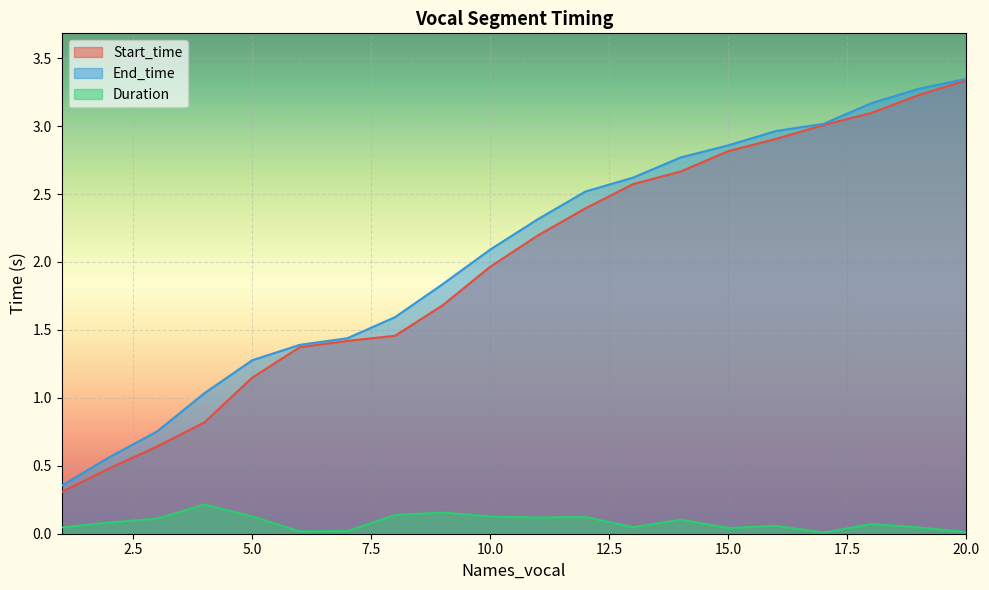

What is the average value of the Start_time series?

2.0